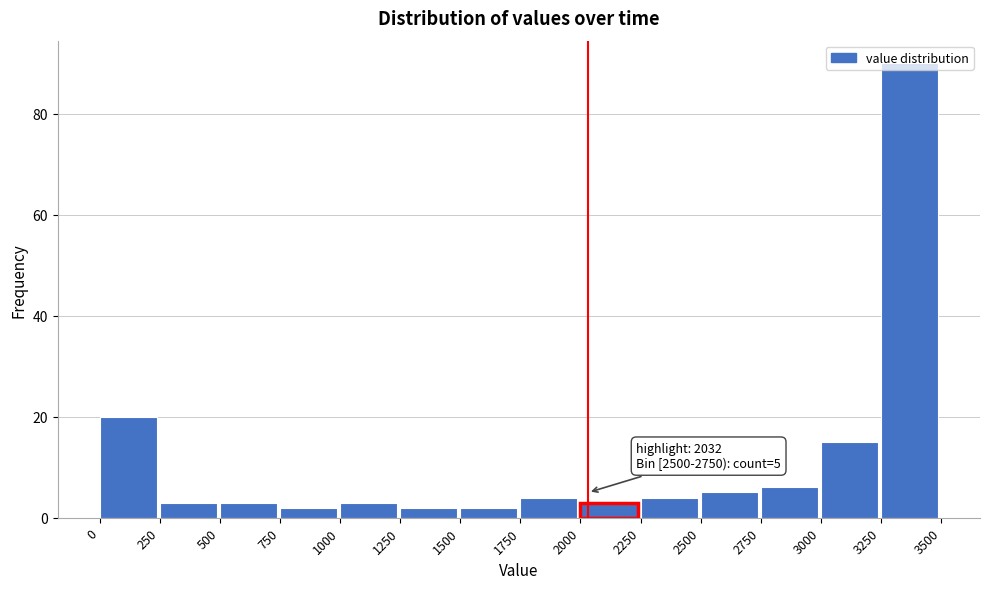

Over which range of the x-axis is the bar tallest?

3250 to 3500